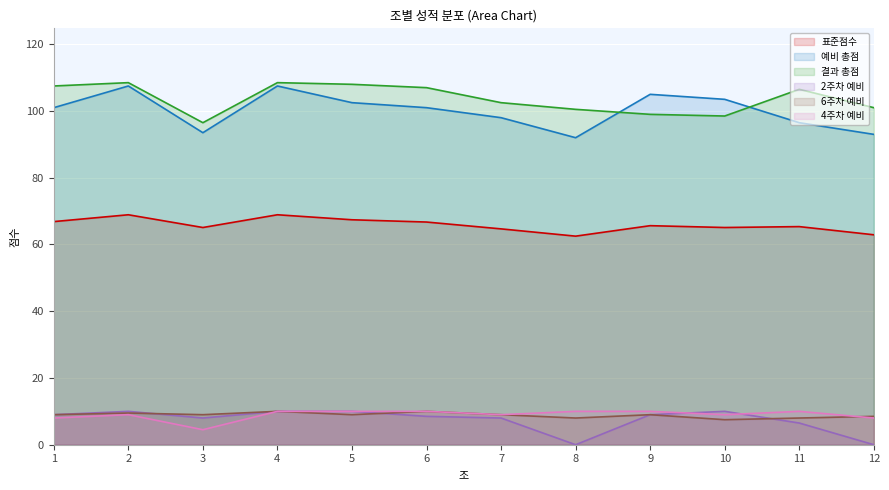

What is the average value of the 4주차 예비 series?

9.0